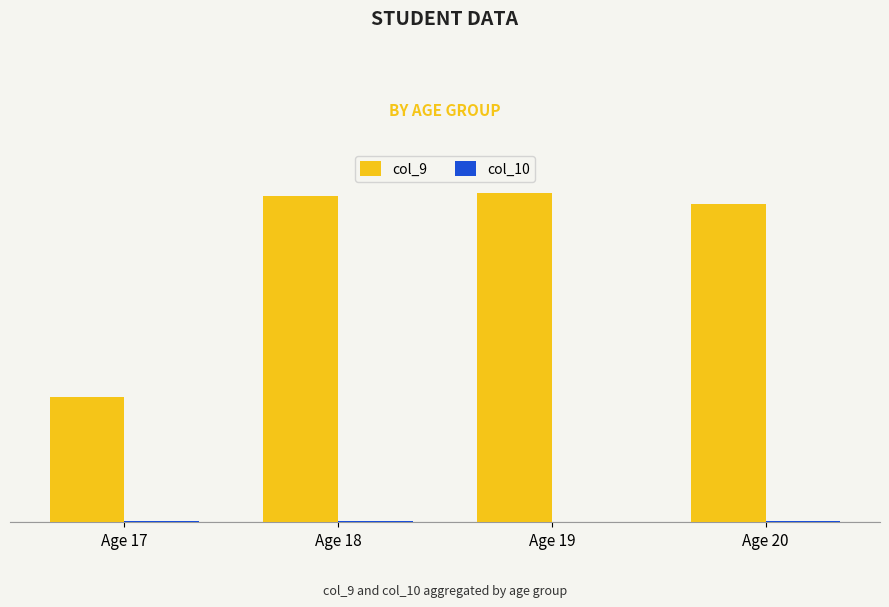

True or false: col_9 has a value of 6165286733079.3 at Age 19.

True